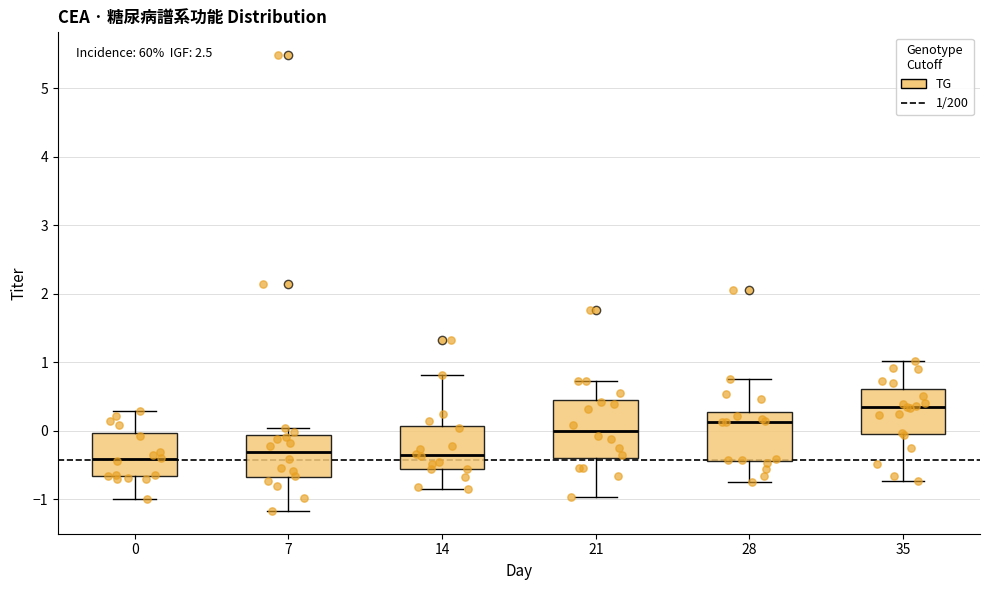

Reading left to right, transcribe this box plot: for each box, give where its median line is, the range the box spans, and where its two whiskers end, as read against the y-axis. The values are not printed on the chart, so give them approximately, as read against the axis.

0: median -0.4, box -0.7 to 0.0, whiskers -1.0 to 0.3
7: median -0.3, box -0.7 to -0.1, whiskers -1.2 to 0.0
14: median -0.4, box -0.6 to 0.1, whiskers -0.8 to 0.8
21: median 0.0, box -0.4 to 0.5, whiskers -1.0 to 0.7
28: median 0.1, box -0.4 to 0.3, whiskers -0.7 to 0.8
35: median 0.4, box 0.0 to 0.6, whiskers -0.7 to 1.0